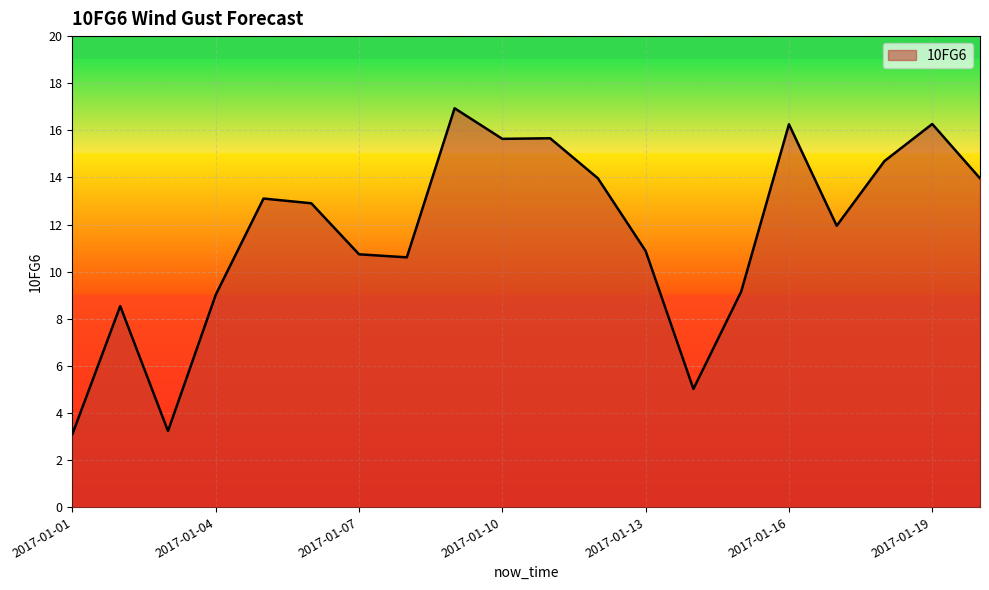

What is the sum of all values?

231.6